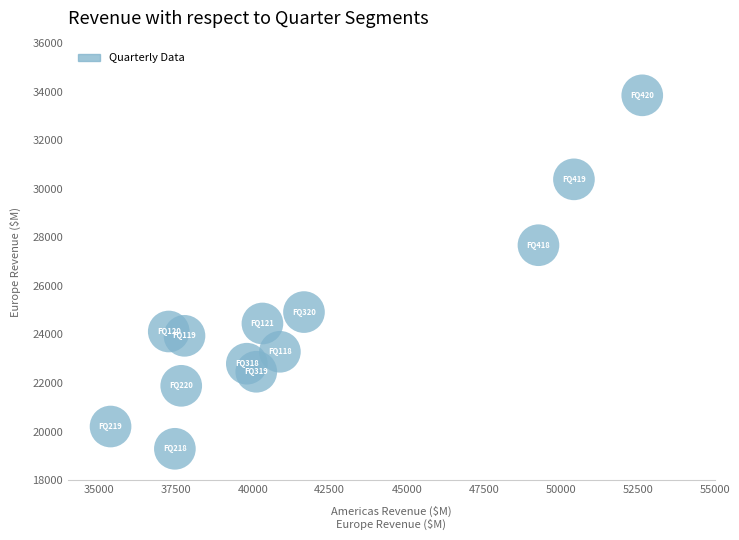

What Y value in the scatter plot is closest to 26574?

27681